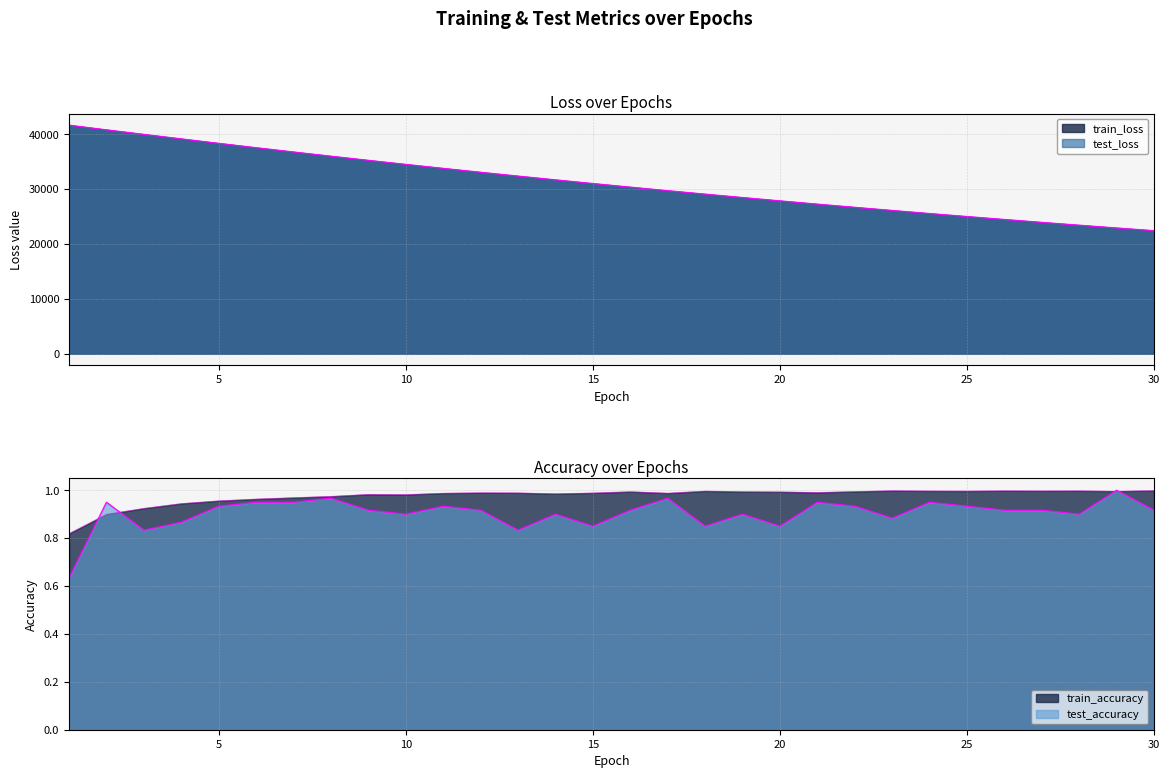

The value of train_loss at 21 is 45003.3. True or false?

False